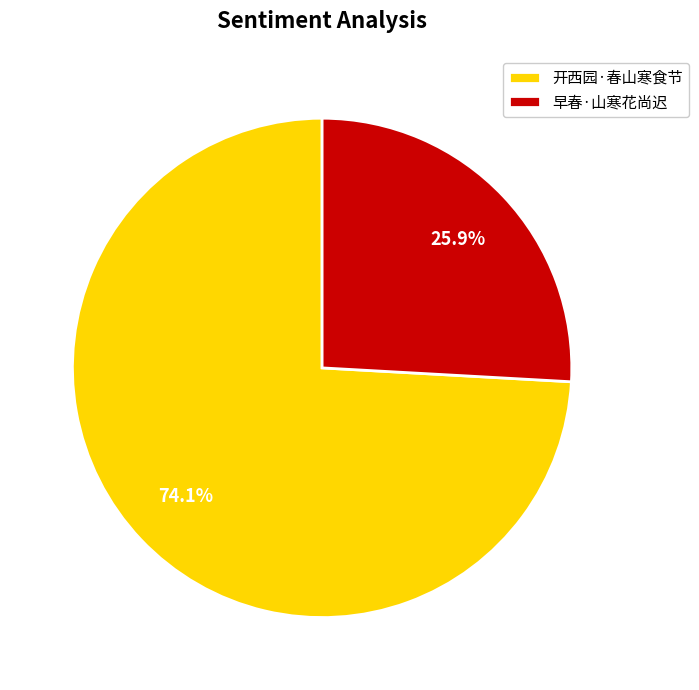

What is the ratio of the value at 开西园·春山寒食节 to the value at 早春·山寒花尚迟?

2.9